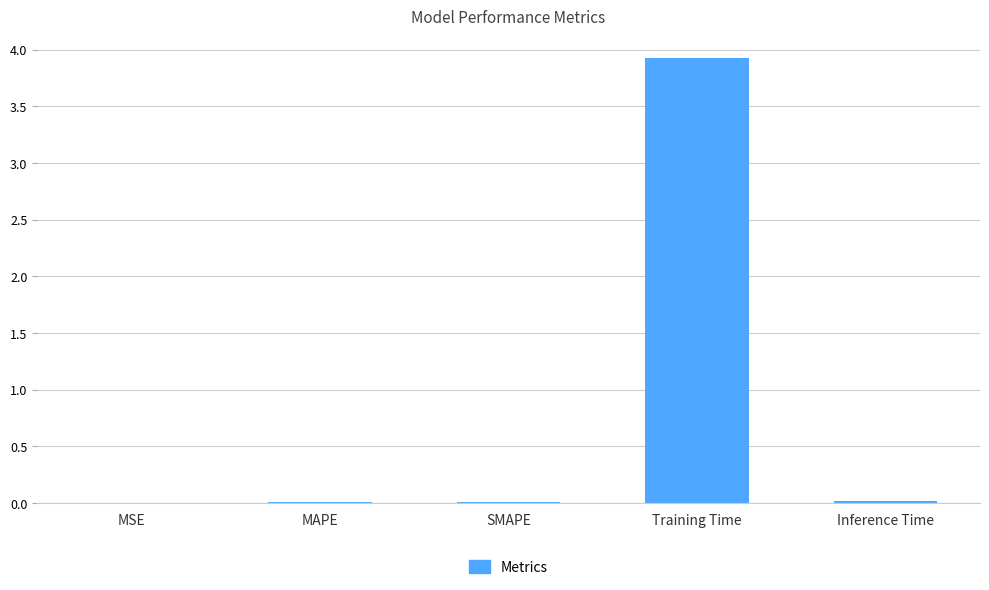

How many distinct data groups are displayed?

1